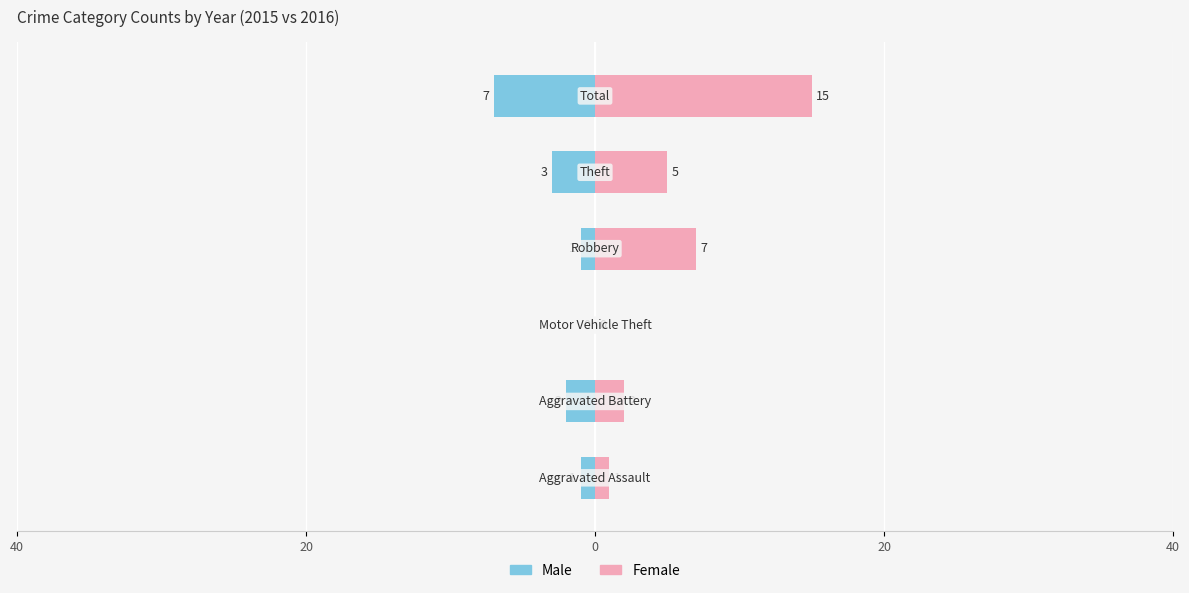

Between 20 and 5, which series saw the biggest shift?

Female